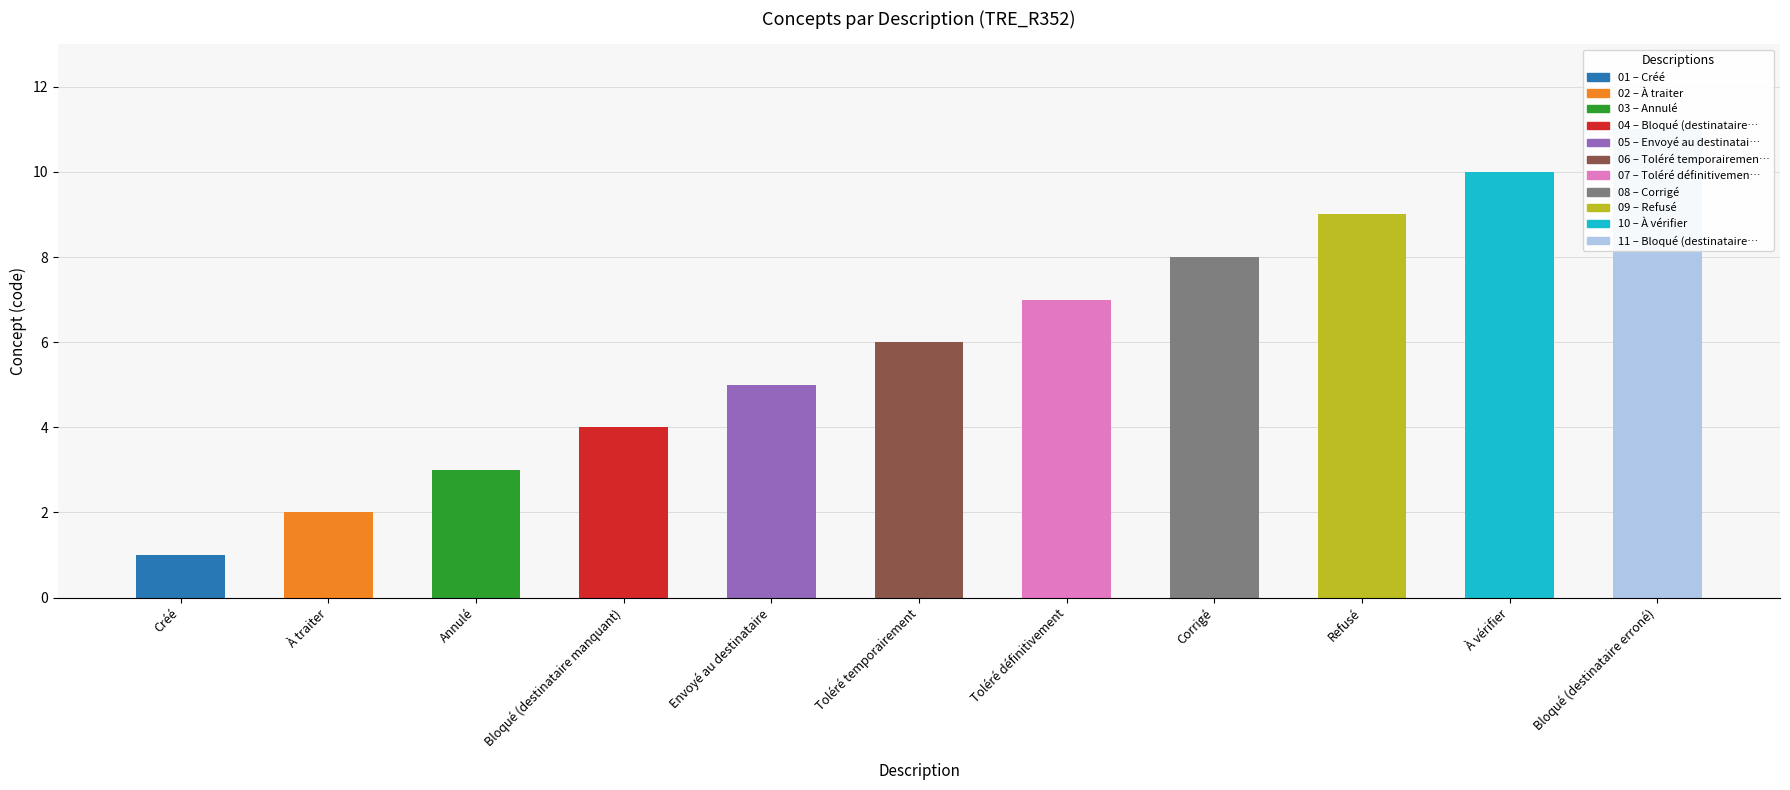

Reading left to right, transcribe all the data shown in this chart.

Créé=1	À traiter=2	Annulé=3	Bloqué (destinataire manquant)=4	Envoyé au destinataire=5	Toléré temporairement=6	Toléré définitivement=7	Corrigé=8	Refusé=9	À vérifier=10	Bloqué (destinataire erroné)=11